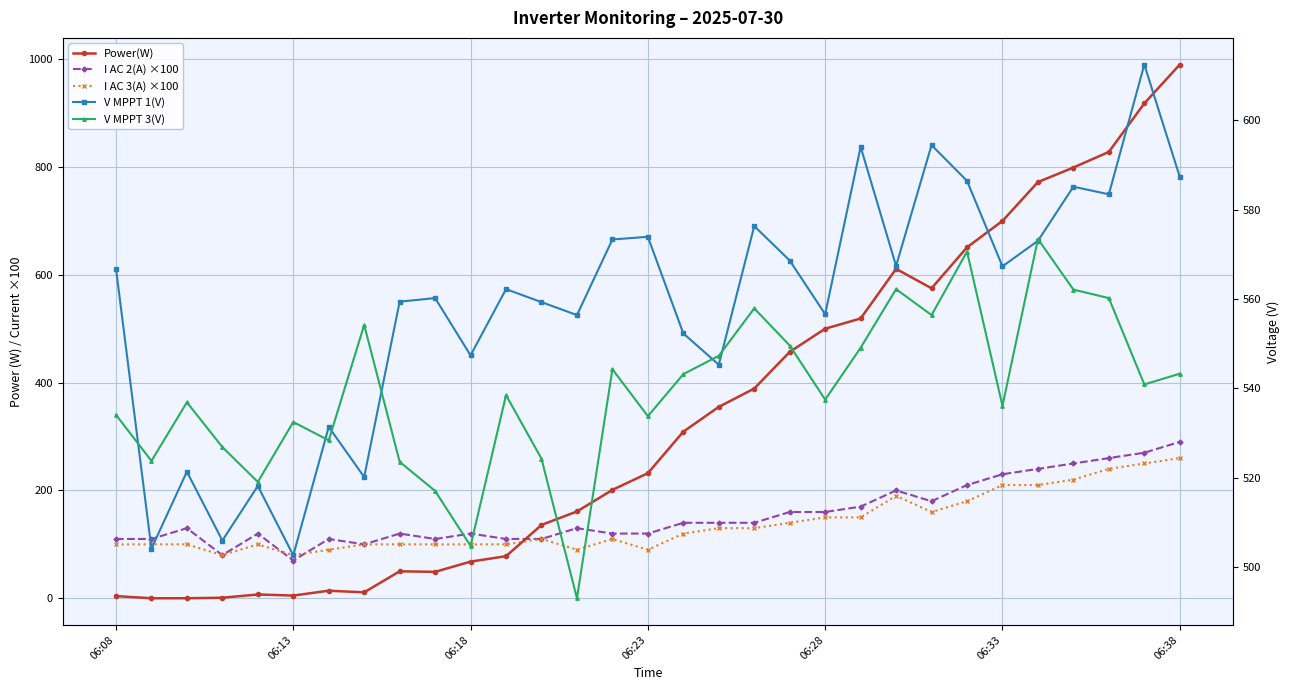

At which label does V MPPT 3(V) reach its minimum?

13